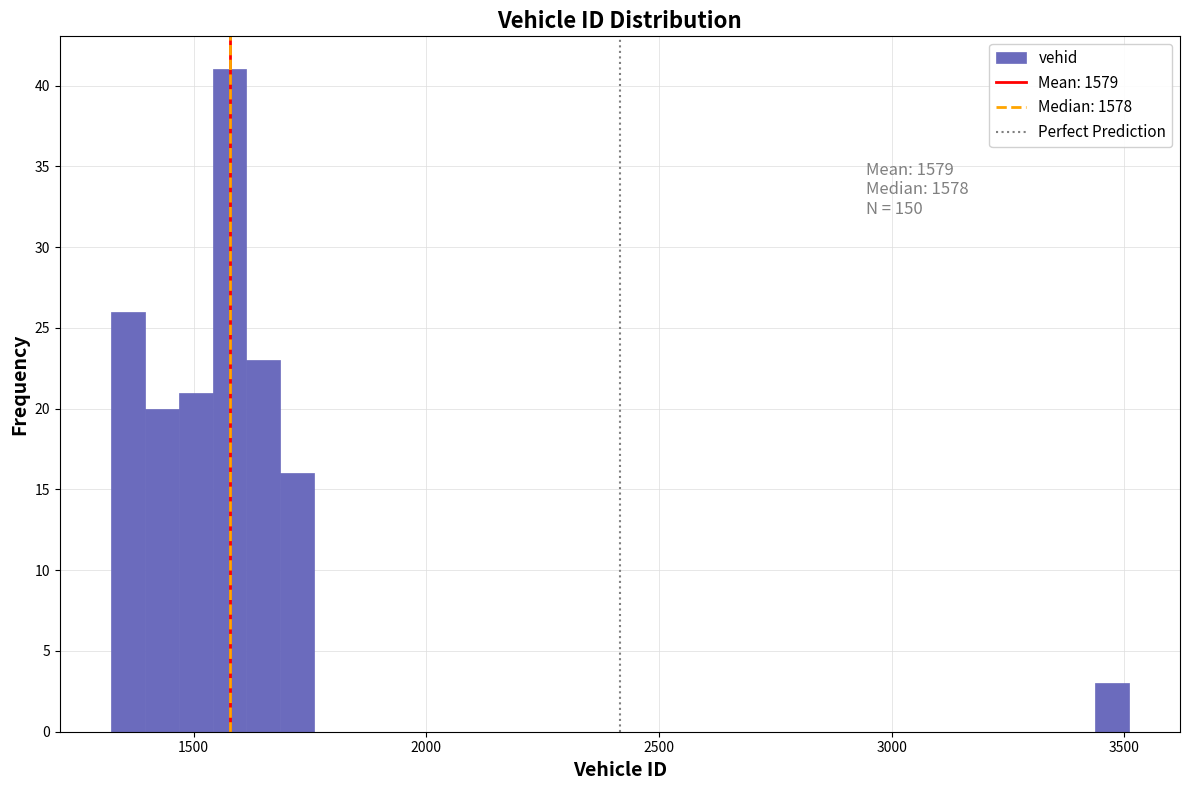

Read against the x-axis, roughly where is the centre of the tallest bar?

1600